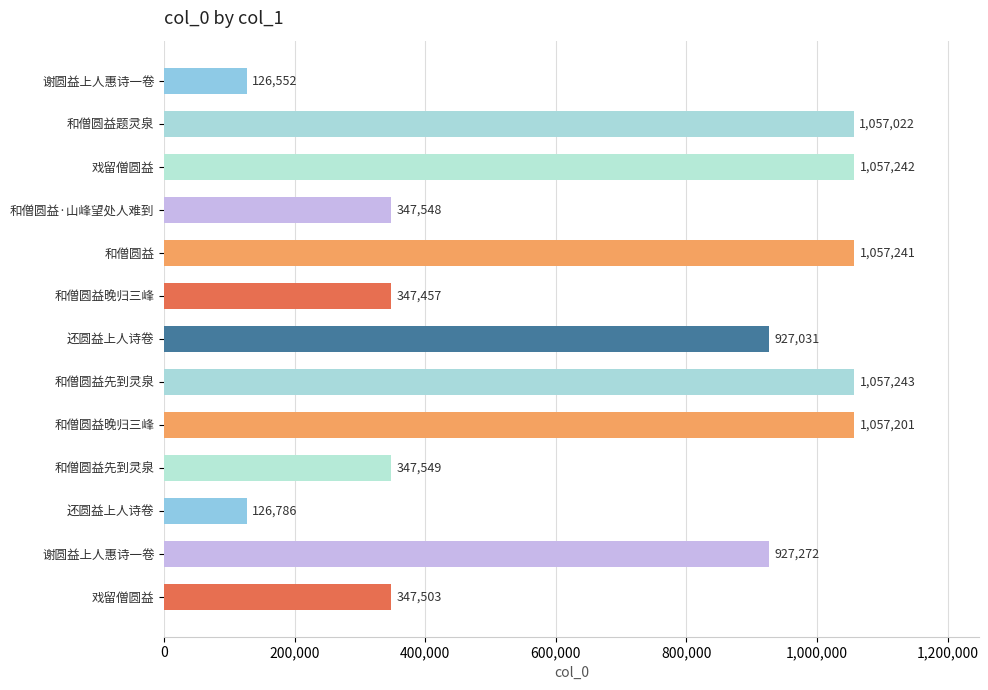

What is the average value?

675665